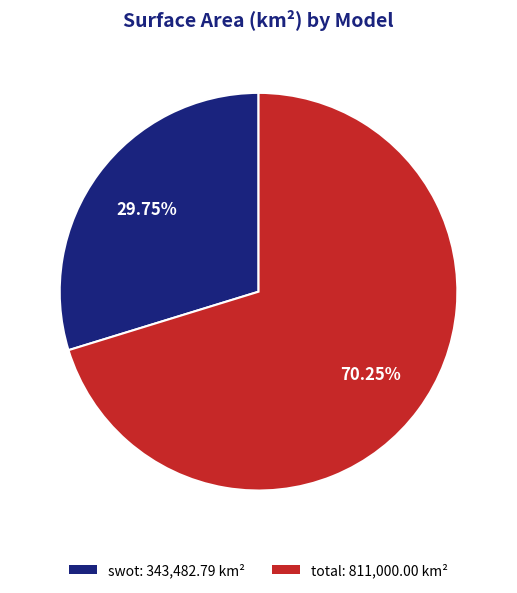

Does any single category account for the majority?

Yes